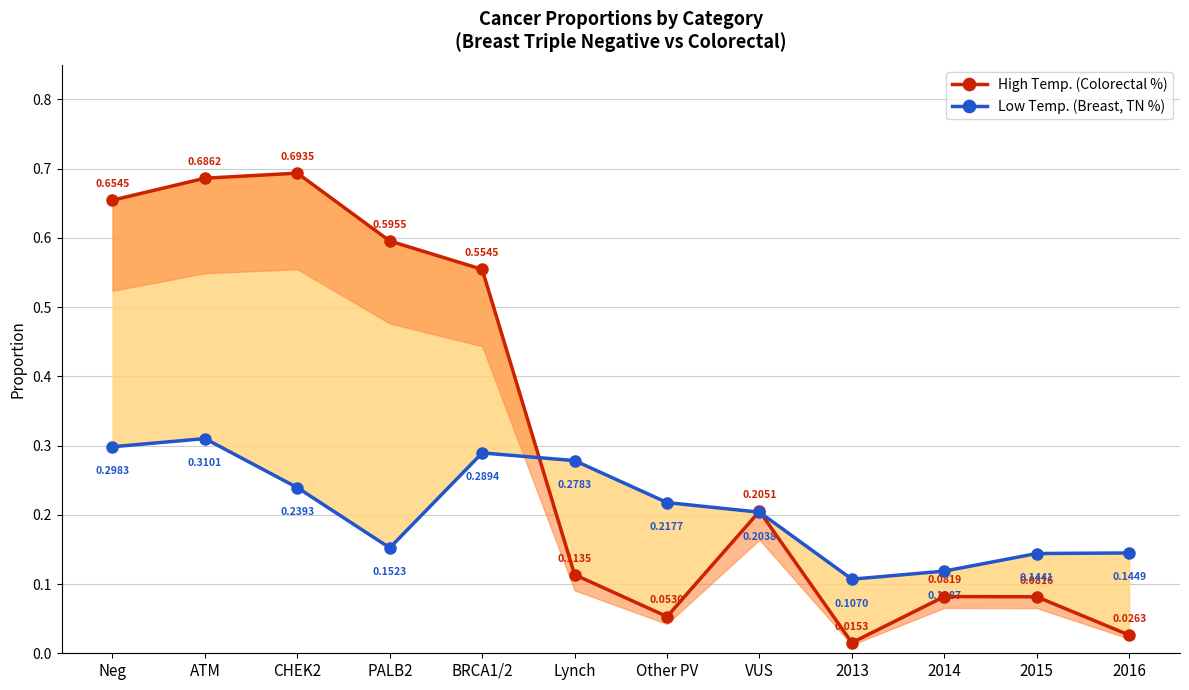

How many lines are shown in the chart?

2